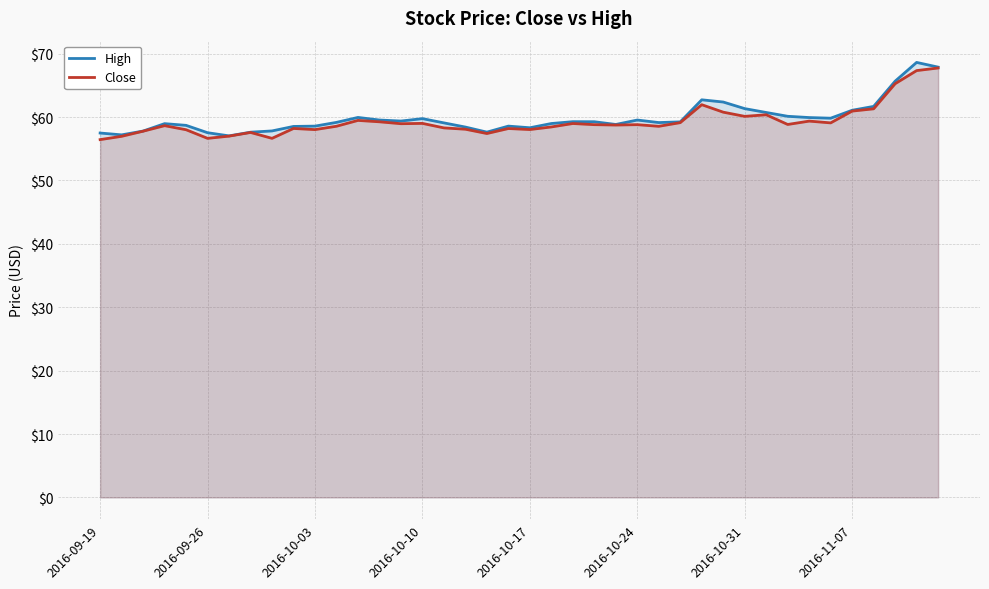

In Close, how many points are higher than both neighbors (excluding endpoints)?

11